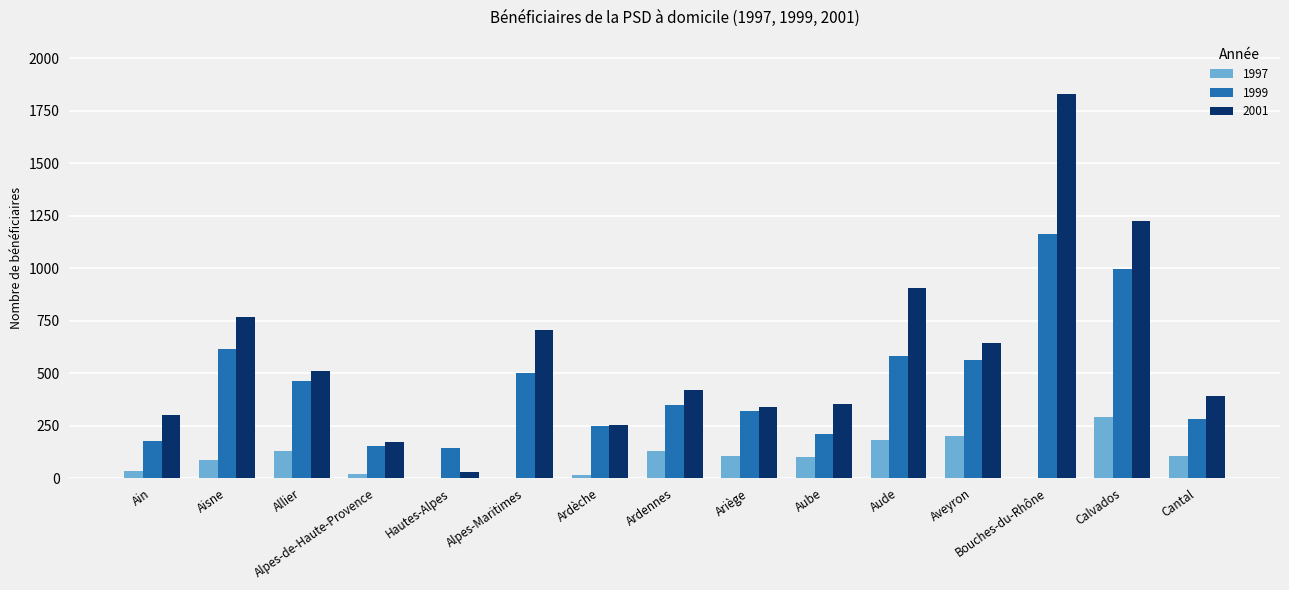

What is the sum of all 1999 values?

6764